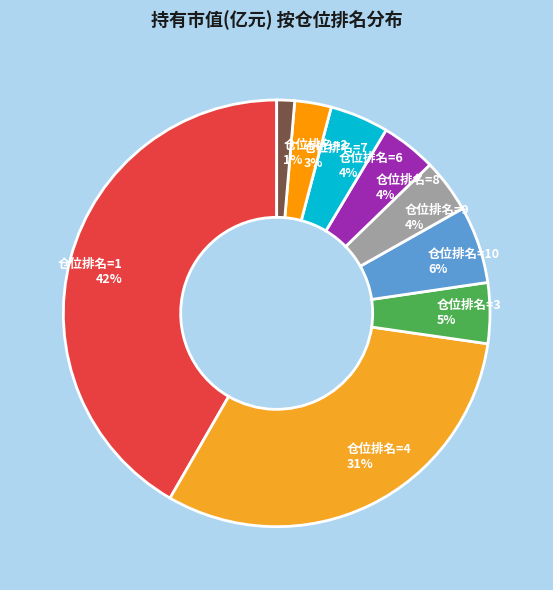

Is there any slice that represents more than half of the pie?

No